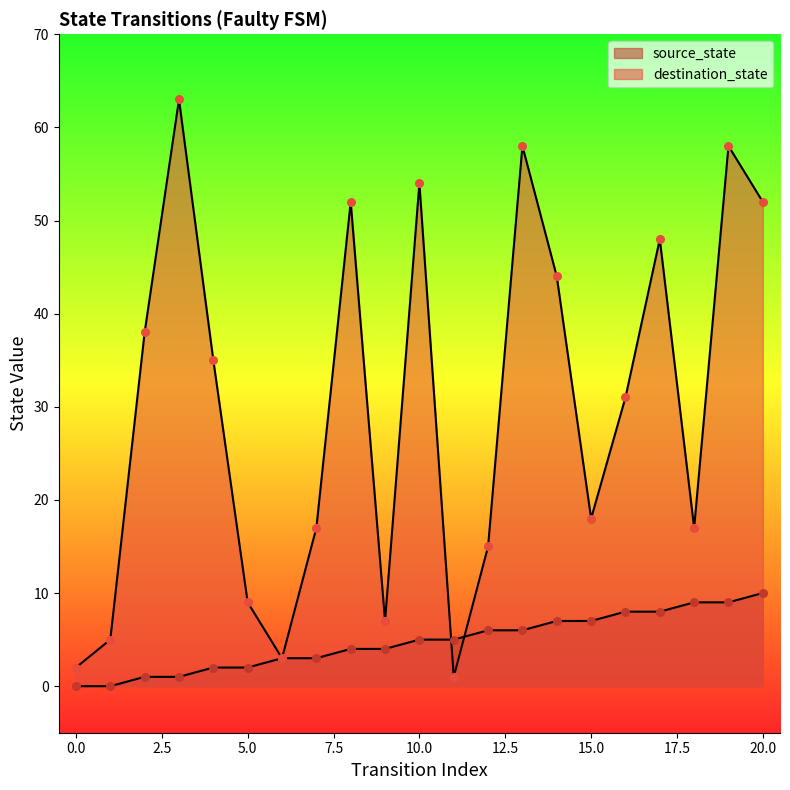

At how many categories does at least one series exceed 44?

7